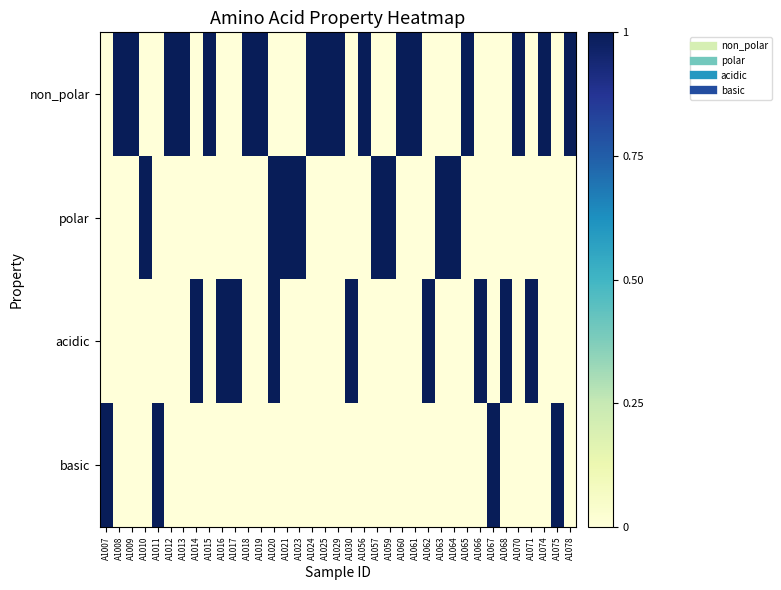

Reading left to right, list all the values displayed in this chart.

non_polar: A1007=0	A1008=1	A1009=1	A1010=0	A1011=0	A1012=1	A1013=1	A1014=0	A1015=1	A1016=0	A1017=0	A1018=1	A1019=1	A1020=0	A1021=0	A1023=0	A1024=1	A1025=1	A1029=1	A1030=0	A1056=1	A1057=0	A1059=0	A1060=1	A1061=1	A1062=0	A1063=0	A1064=0	A1065=1	A1066=0	A1067=0	A1068=0	A1070=1	A1071=0	A1074=1	A1075=0	A1078=1
polar: A1007=0	A1008=0	A1009=0	A1010=1	A1011=0	A1012=0	A1013=0	A1014=0	A1015=0	A1016=0	A1017=0	A1018=0	A1019=0	A1020=1	A1021=1	A1023=1	A1024=0	A1025=0	A1029=0	A1030=0	A1056=0	A1057=1	A1059=1	A1060=0	A1061=0	A1062=0	A1063=1	A1064=1	A1065=0	A1066=0	A1067=0	A1068=0	A1070=0	A1071=0	A1074=0	A1075=0	A1078=0
acidic: A1007=0	A1008=0	A1009=0	A1010=0	A1011=0	A1012=0	A1013=0	A1014=1	A1015=0	A1016=1	A1017=1	A1018=0	A1019=0	A1020=1	A1021=0	A1023=0	A1024=0	A1025=0	A1029=0	A1030=1	A1056=0	A1057=0	A1059=0	A1060=0	A1061=0	A1062=1	A1063=0	A1064=0	A1065=0	A1066=1	A1067=0	A1068=1	A1070=0	A1071=1	A1074=0	A1075=0	A1078=0
basic: A1007=1	A1008=0	A1009=0	A1010=0	A1011=1	A1012=0	A1013=0	A1014=0	A1015=0	A1016=0	A1017=0	A1018=0	A1019=0	A1020=0	A1021=0	A1023=0	A1024=0	A1025=0	A1029=0	A1030=0	A1056=0	A1057=0	A1059=0	A1060=0	A1061=0	A1062=0	A1063=0	A1064=0	A1065=0	A1066=0	A1067=1	A1068=0	A1070=0	A1071=0	A1074=0	A1075=1	A1078=0